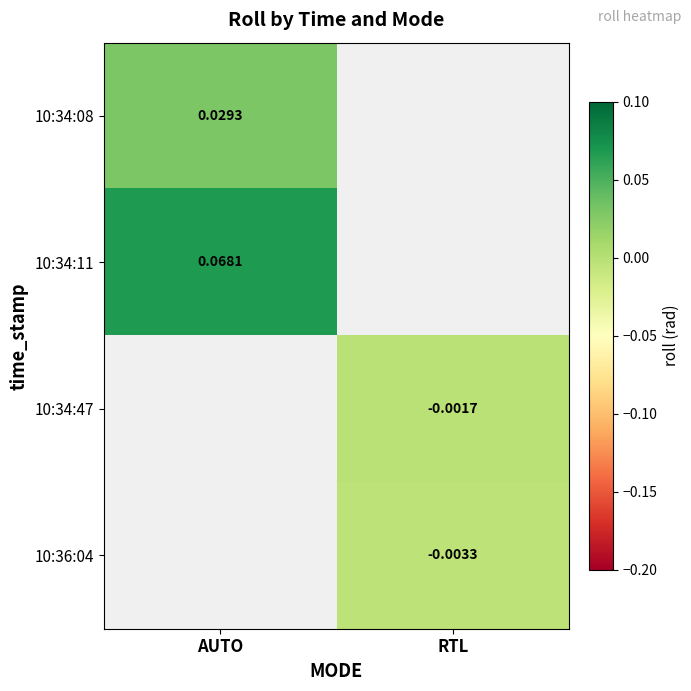

Is the value of 10:34:08 at AUTO greater than the value of 10:34:47 at RTL?

Yes